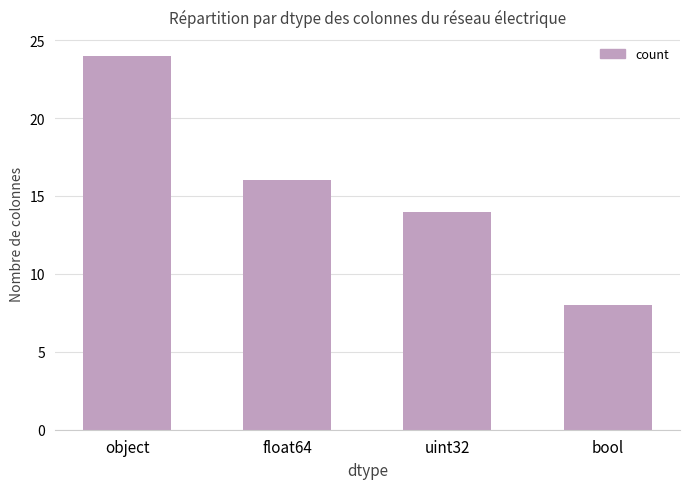

Reading right to left, transcribe all the data shown in this chart.

bool=8	uint32=14	float64=16	object=24